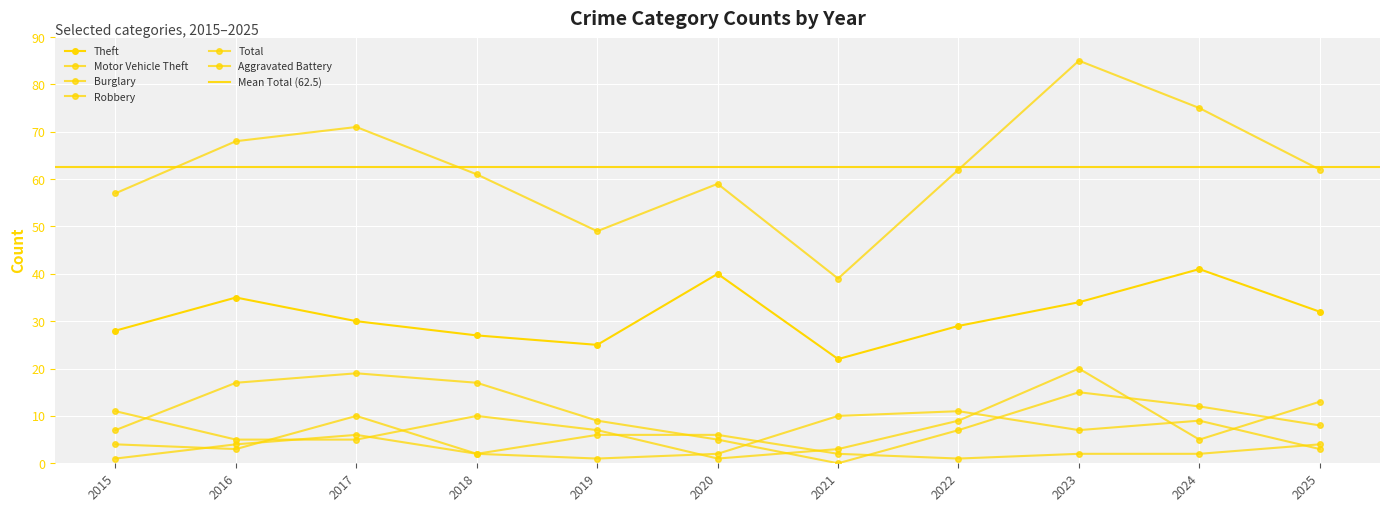

Where is the first local maximum for Burglary?

2017